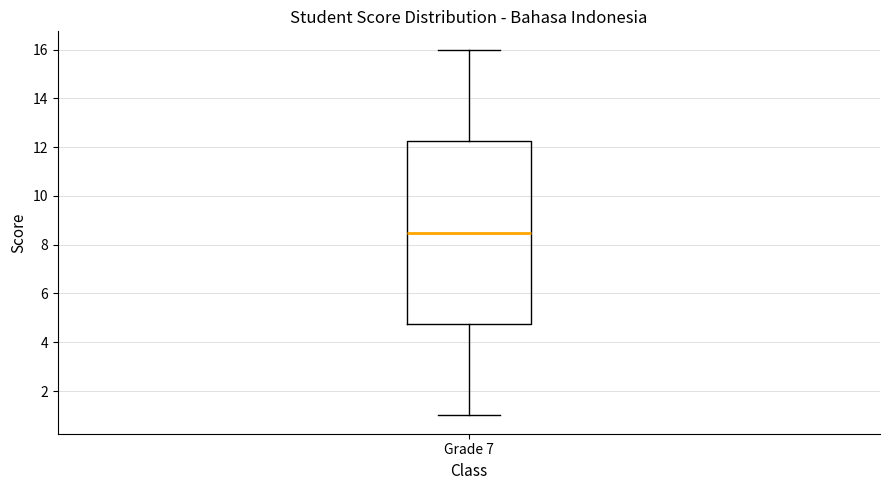

Read this box plot against the y-axis: the position of the median line, the range covered by the box, and the ends of both whiskers. The values are not printed on the chart, so give them approximately, as read against the axis.

median 8.6, box 4.8 to 12.2, whiskers 1.0 to 16.0